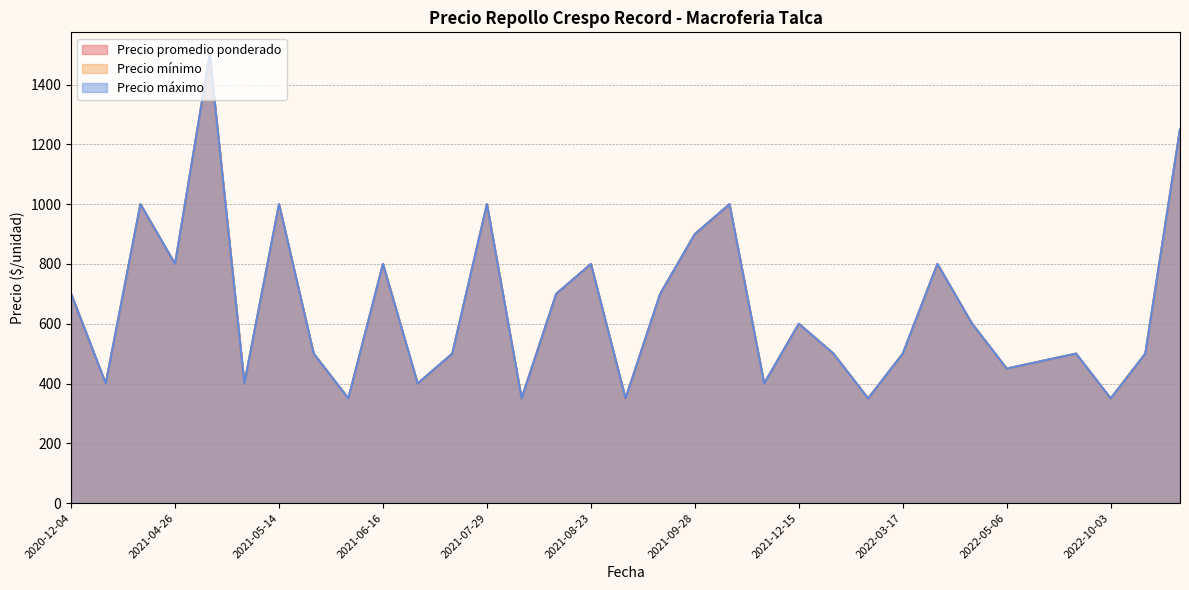

Where does the Precio promedio ponderado series first go above 500?

2021-04-08